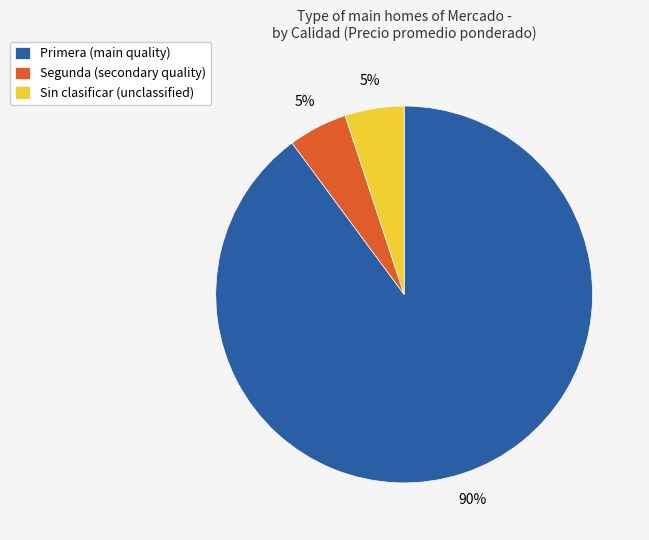

To the nearest percent, what is the difference between the largest and smallest slice percentages?

85%